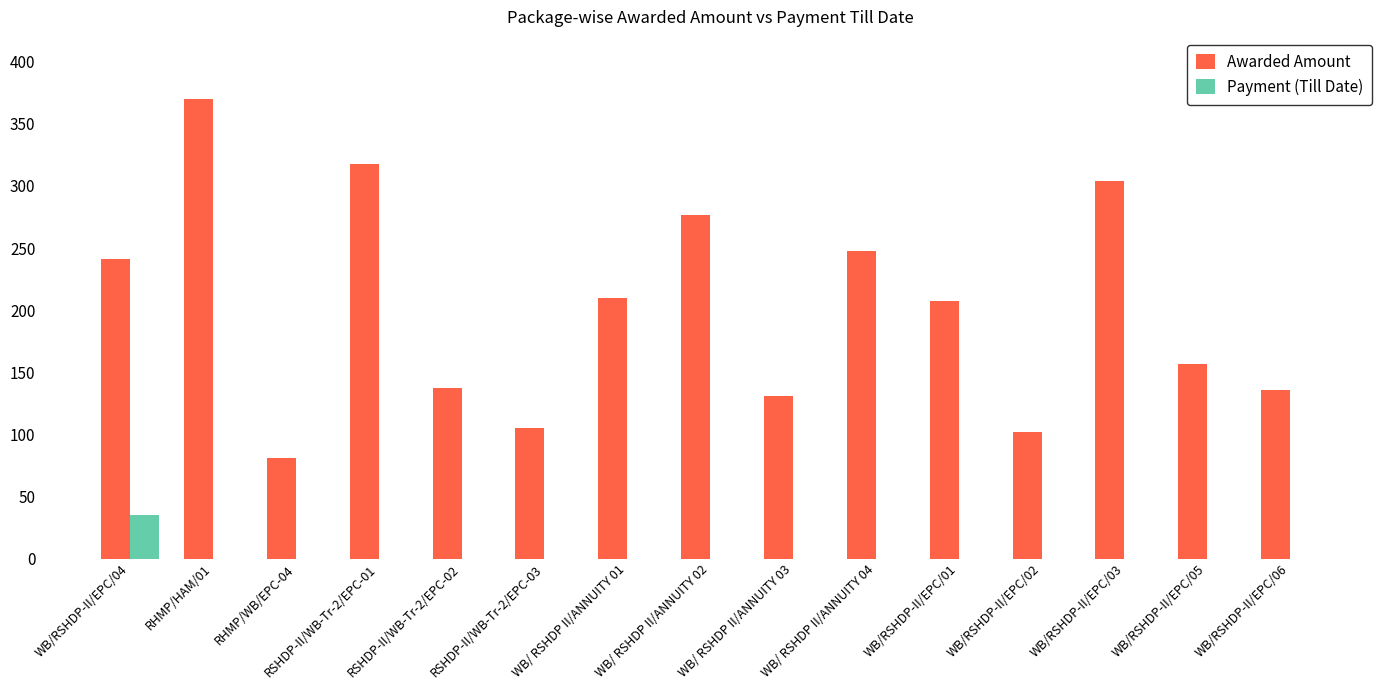

Between WB/ RSHDP II/ANNUITY 02 and WB/RSHDP-II/EPC/02, which series saw the biggest shift?

Awarded Amount